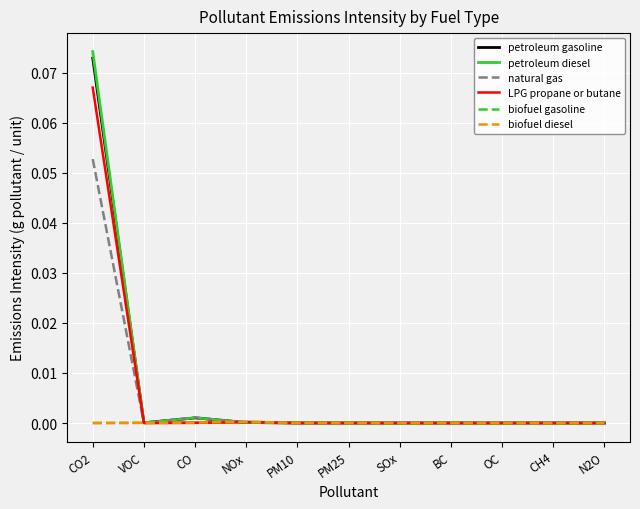

Which label corresponds to the largest value in the chart?

CO2